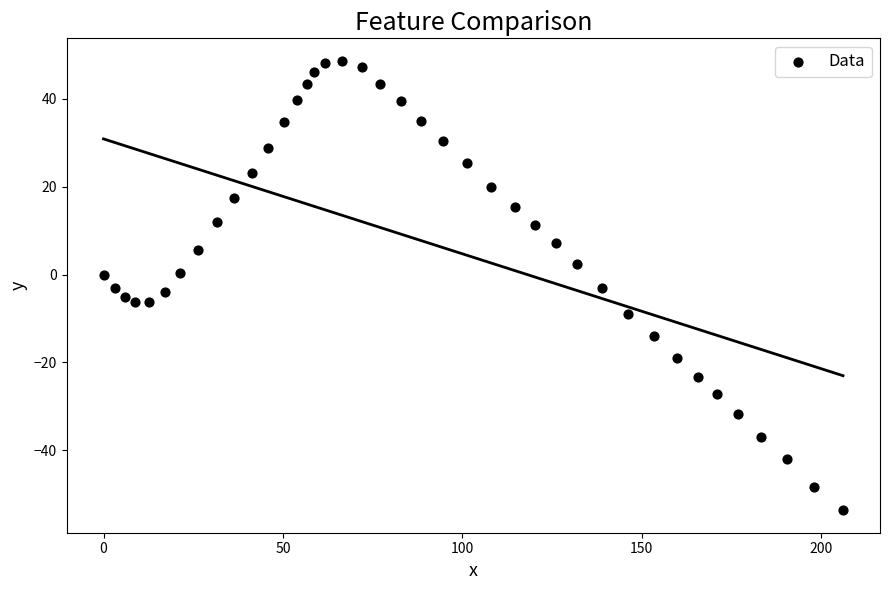

What is the range of Y values (max minus min)?

102.4